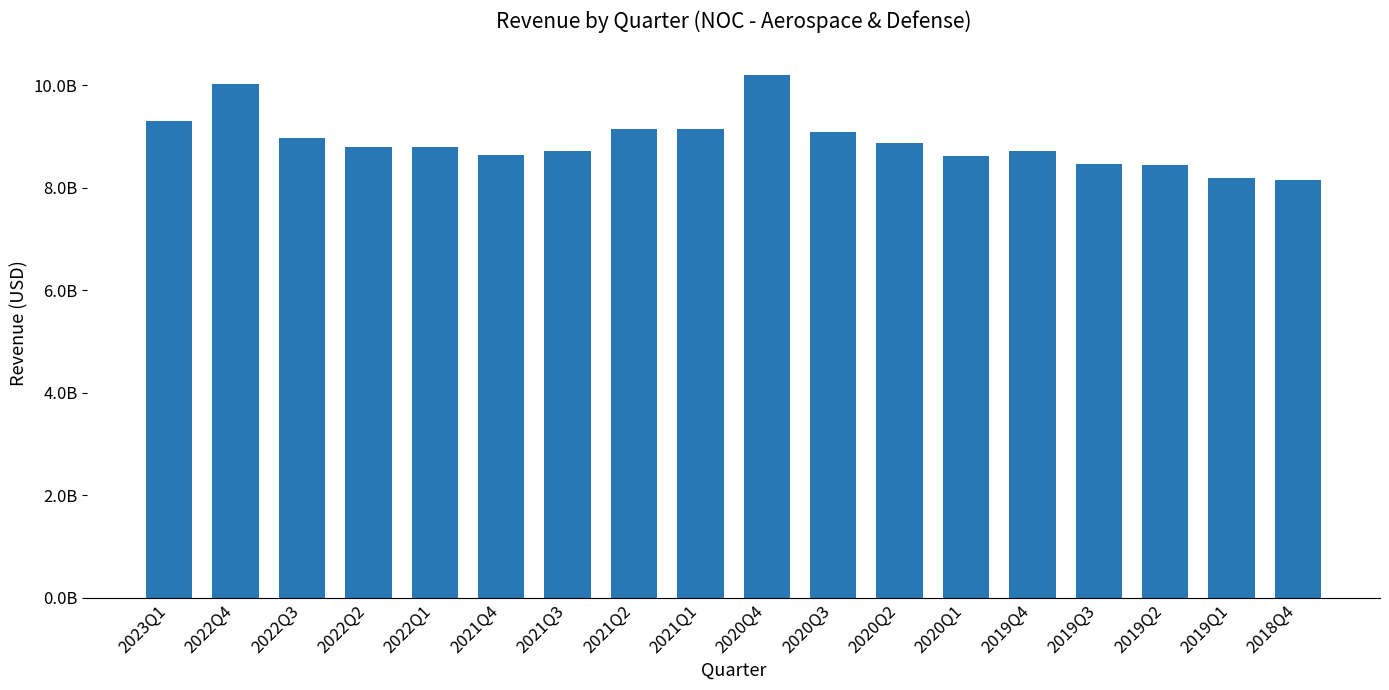

What is the ratio of the value at 2022Q3 to the value at 2022Q4?

0.9